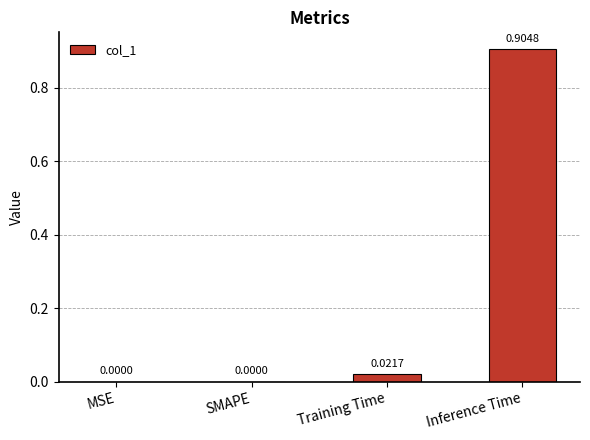

Which label corresponds to the largest value in the chart?

Inference Time